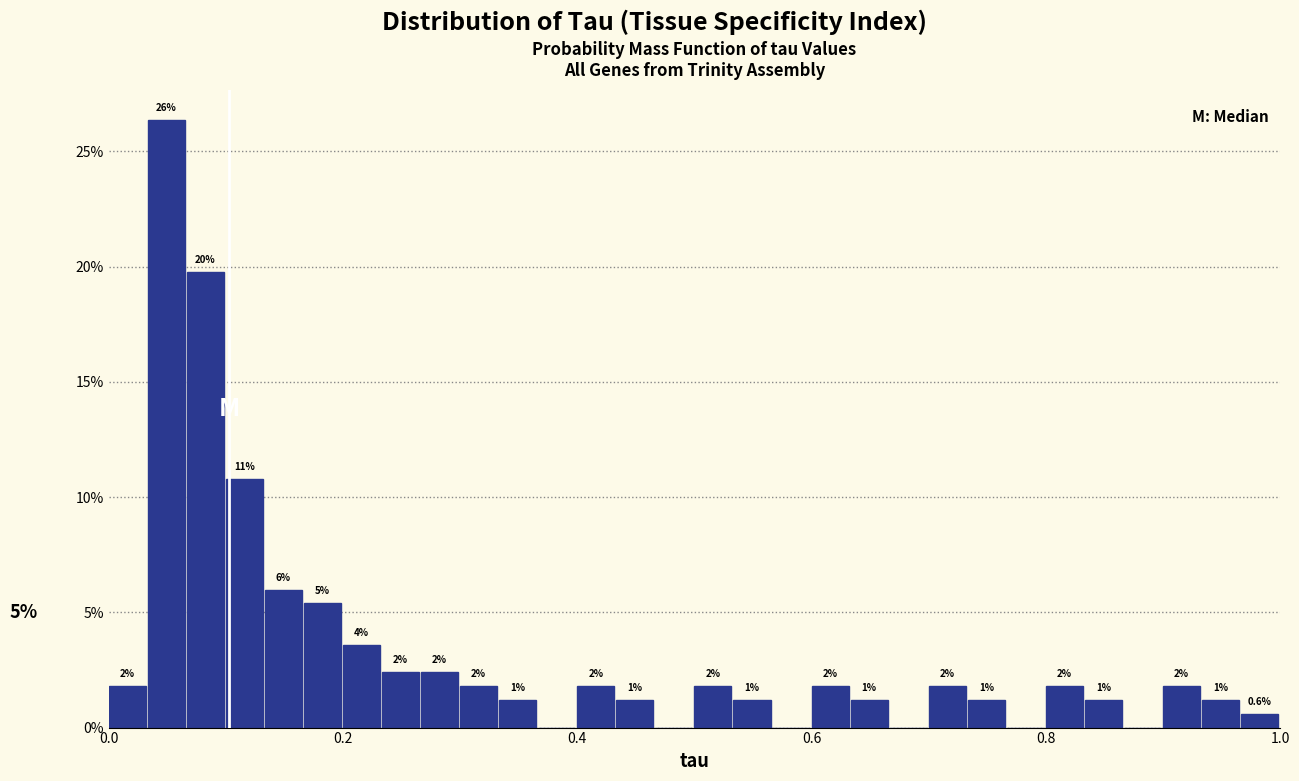

Read against the x-axis, roughly where is the centre of the tallest bar?

0.04